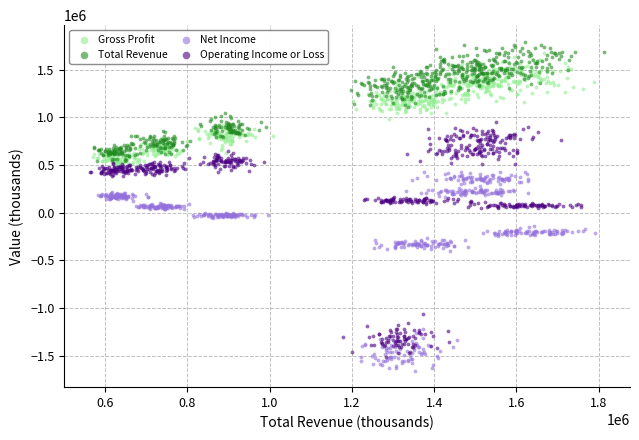

Which series has the widest spread of Y values?

Operating Income or Loss